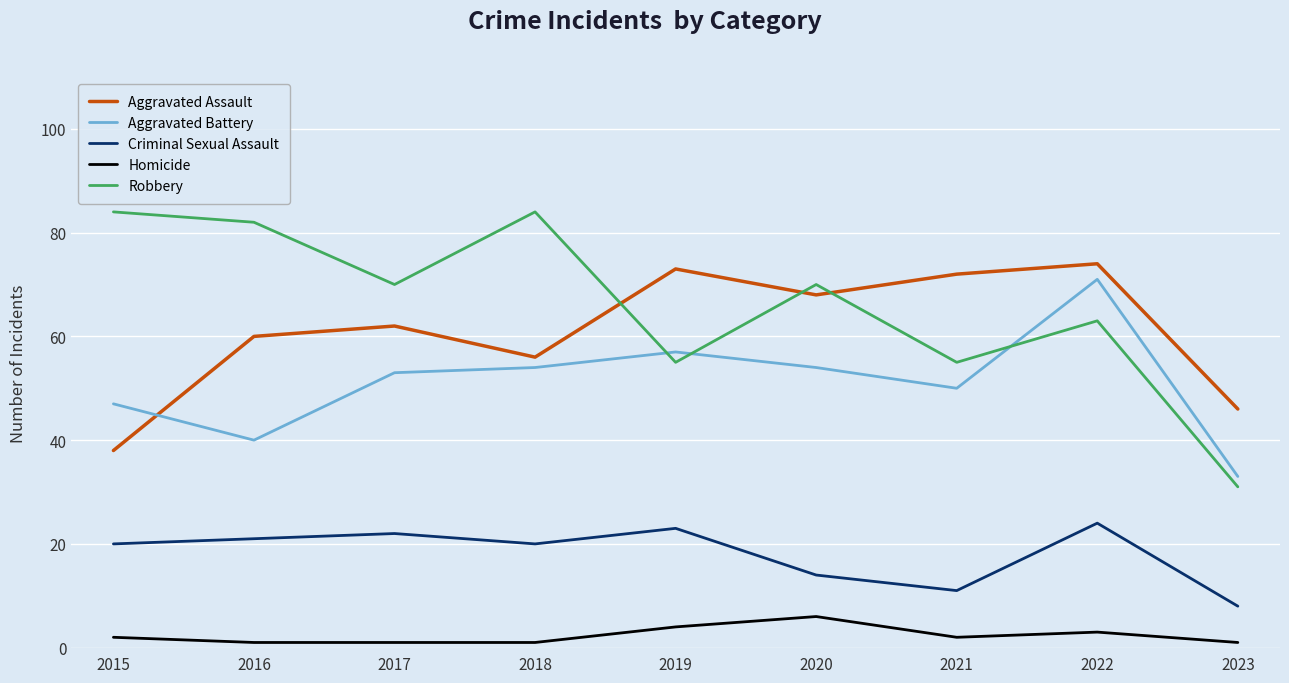

What are all the series names shown in the legend?

Aggravated Assault, Aggravated Battery, Criminal Sexual Assault, Homicide, Robbery